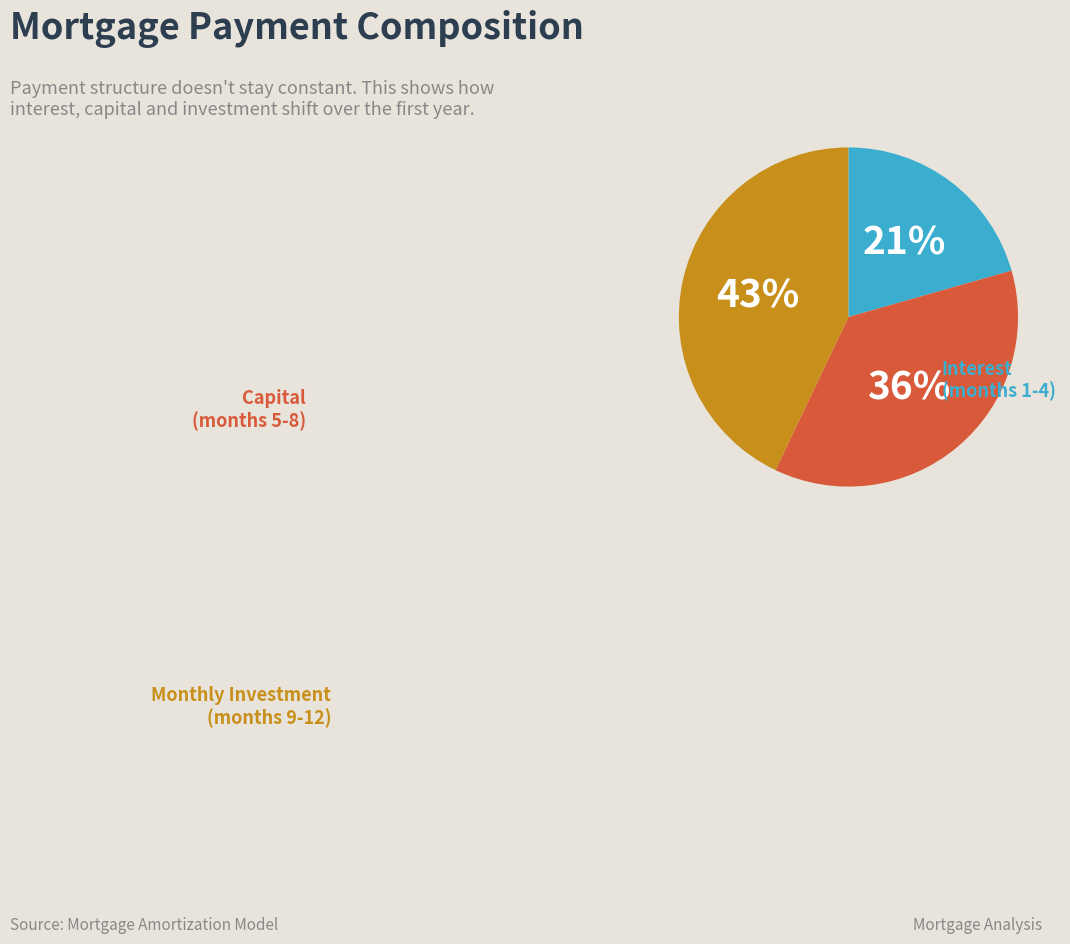

To the nearest percent, what is the average slice percentage?

33%